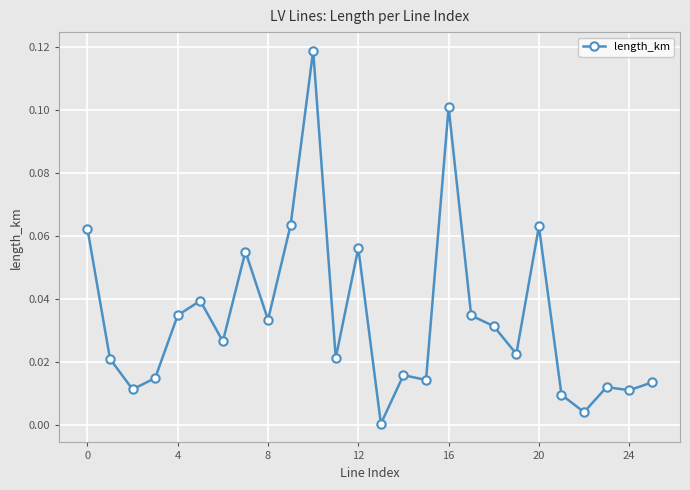

True or false: the data has more than 0 interior local peaks.

True